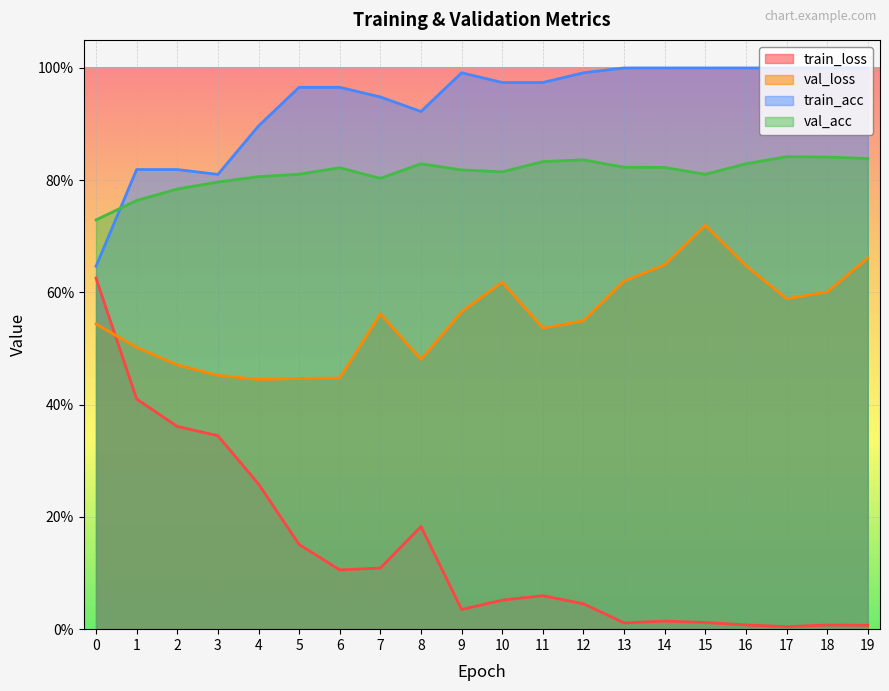

Rank the categories by train_loss value from lowest to highest.

17, 19, 18, 16, 13, 15, 14, 9, 12, 10, 11, 6, 7, 5, 8, 4, 3, 2, 1, 0